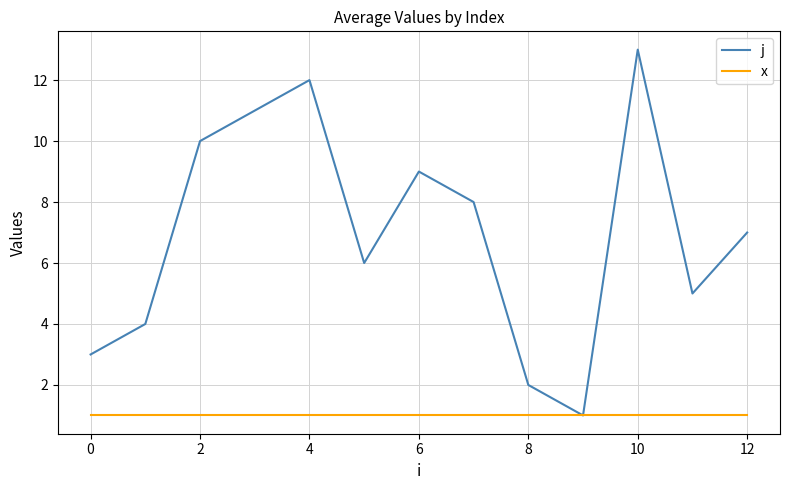

What are all the series names shown in the legend?

j, x